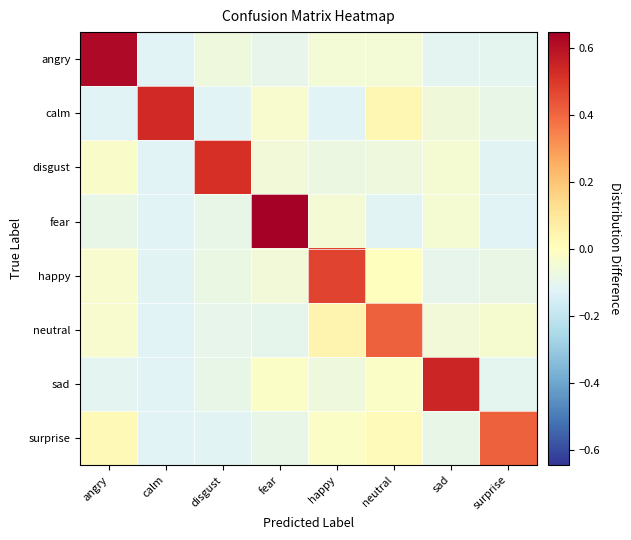

Reading left to right, what are all the values shown in this chart?

angry: angry=0.6	calm=-0.1	disgust=-0.1	fear=-0.1	happy=-0.1	neutral=-0.1	sad=-0.1	surprise=-0.1
calm: angry=-0.1	calm=0.5	disgust=-0.1	fear=-0.0	happy=-0.1	neutral=0.0	sad=-0.1	surprise=-0.1
disgust: angry=-0.0	calm=-0.1	disgust=0.5	fear=-0.1	happy=-0.1	neutral=-0.1	sad=-0.0	surprise=-0.1
fear: angry=-0.1	calm=-0.1	disgust=-0.1	fear=0.6	happy=-0.0	neutral=-0.1	sad=-0.0	surprise=-0.1
happy: angry=-0.0	calm=-0.1	disgust=-0.1	fear=-0.1	happy=0.5	neutral=0.0	sad=-0.1	surprise=-0.1
neutral: angry=-0.0	calm=-0.1	disgust=-0.1	fear=-0.1	happy=0.0	neutral=0.4	sad=-0.1	surprise=-0.0
sad: angry=-0.1	calm=-0.1	disgust=-0.1	fear=-0.0	happy=-0.1	neutral=-0.0	sad=0.5	surprise=-0.1
surprise: angry=0.0	calm=-0.1	disgust=-0.1	fear=-0.1	happy=-0.0	neutral=0.0	sad=-0.1	surprise=0.4